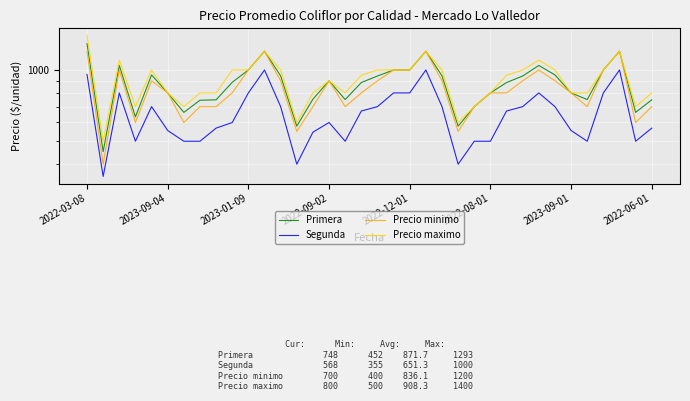

True or false: Precio minimo and Primera cross at least once.

False